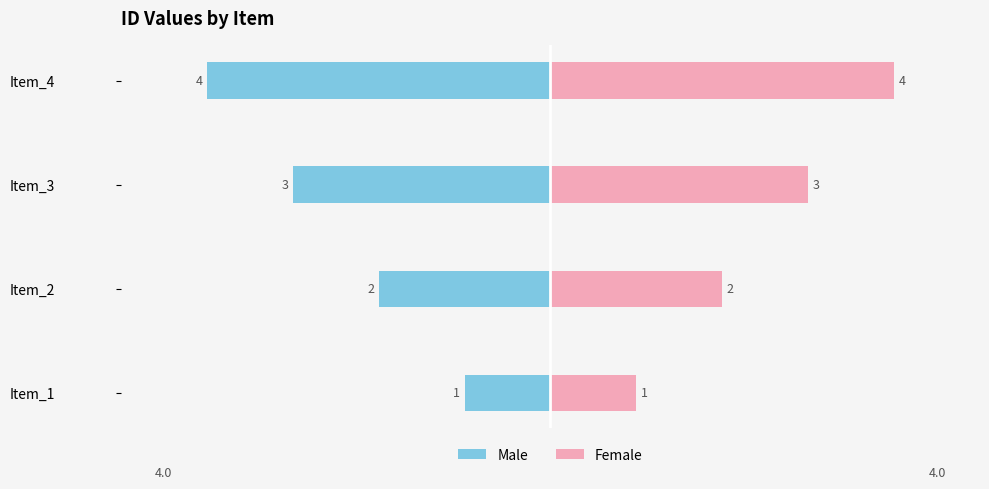

At how many categories does at least one series exceed 3?

1